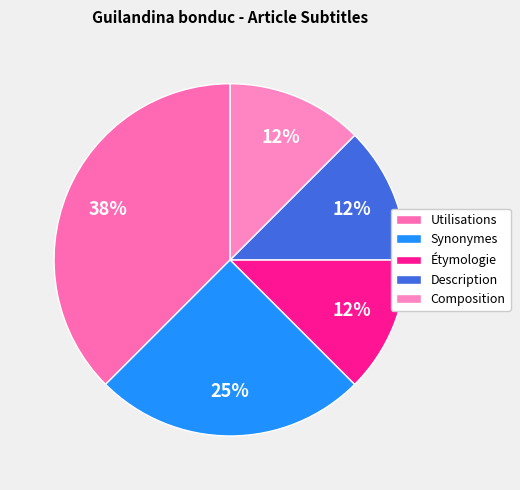

How many segments does this pie chart have?

5